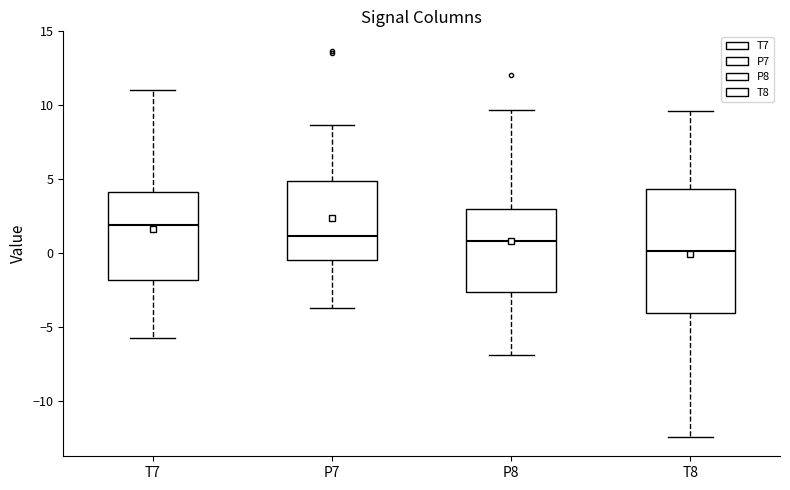

Reading left to right, transcribe this box plot: for each box, give where its median line is, the range the box spans, and where its two whiskers end, as read against the y-axis. The values are not printed on the chart, so give them approximately, as read against the axis.

T7: median 2.0, box -2.0 to 4.0, whiskers -5.5 to 11.0
P7: median 1.0, box -0.5 to 5.0, whiskers -3.5 to 8.5
P8: median 1.0, box -2.5 to 3.0, whiskers -7.0 to 9.5
T8: median 0.0, box -4.0 to 4.5, whiskers -12.5 to 9.5